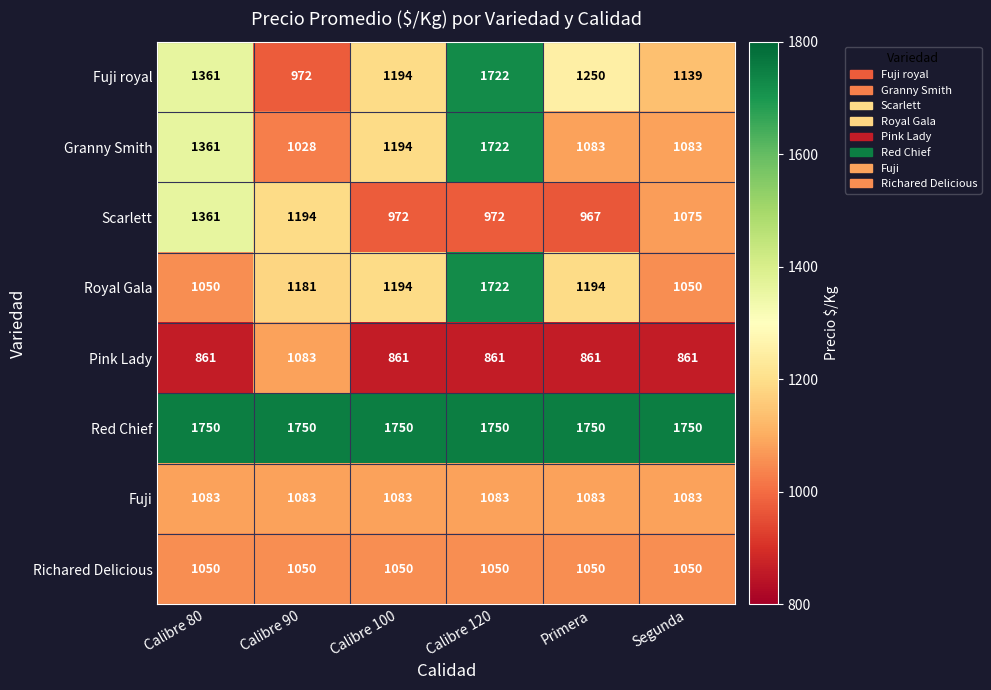

What is the smallest value displayed?

861